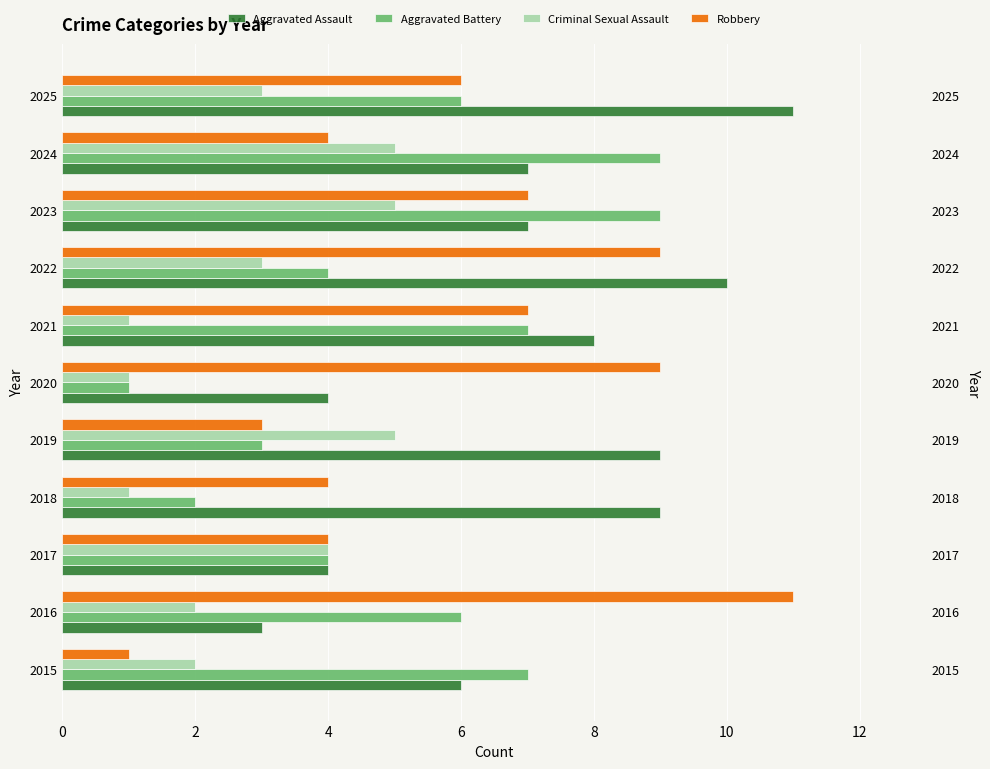

What is the average value of the Aggravated Battery series?

5